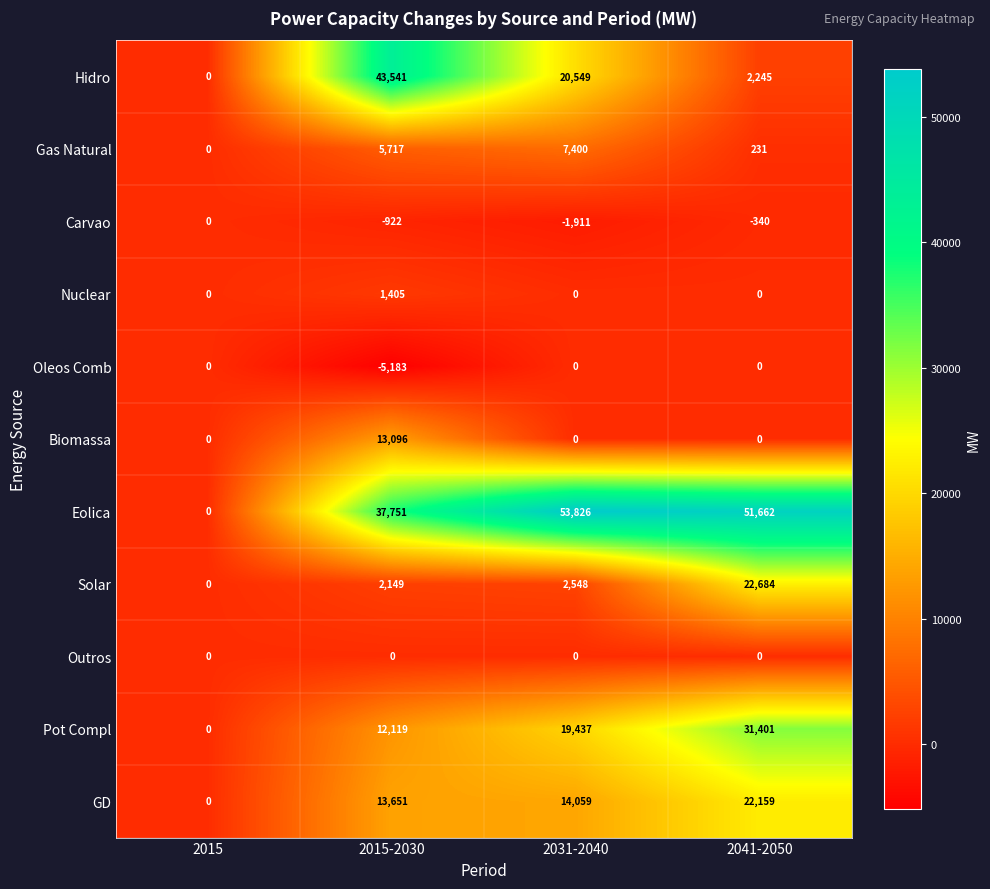

Rank the categories by Solar value from lowest to highest.

2015, 2015-2030, 2031-2040, 2041-2050